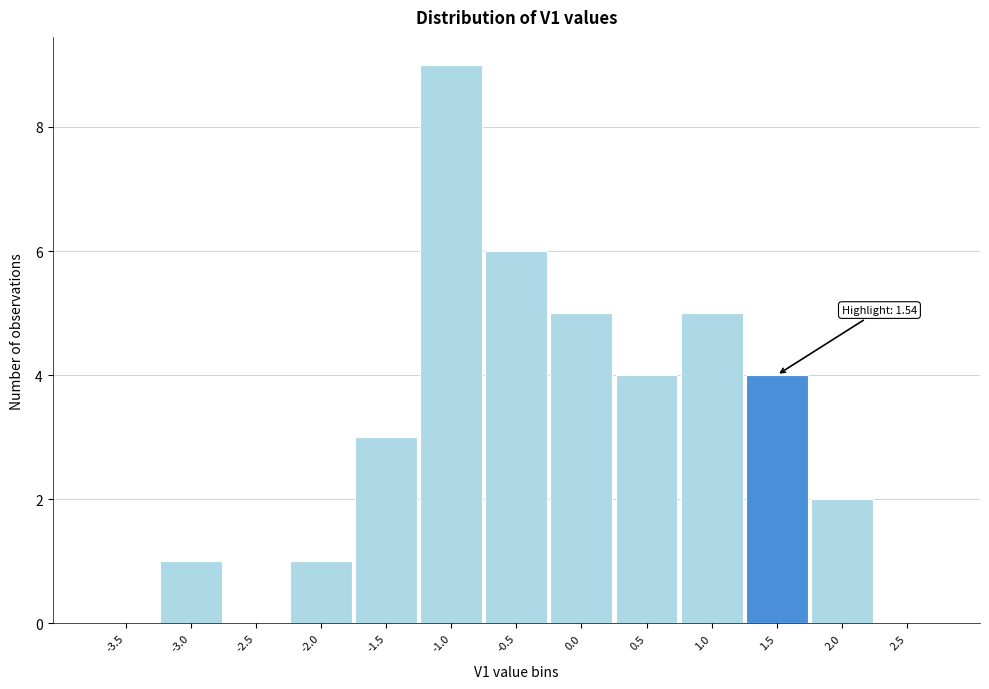

Reading right to left, what are all the values shown in this chart?

2.5=0	2.0=2	1.5=4	1.0=5	0.5=4	0.0=5	-0.5=6	-1.0=9	-1.5=3	-2.0=1	-2.5=0	-3.0=1	-3.5=0